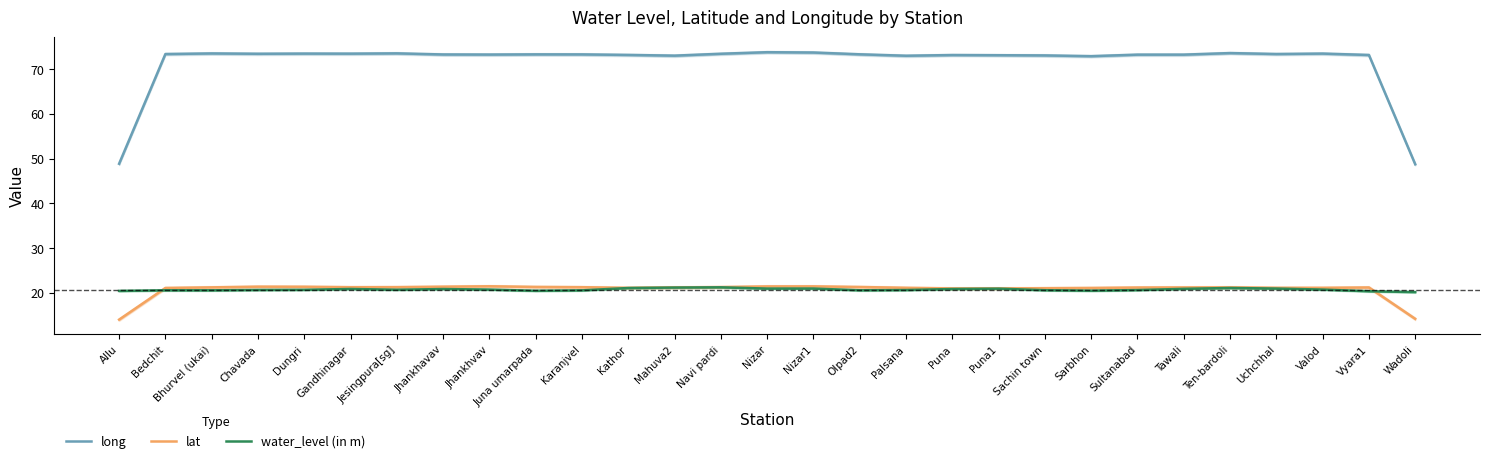

True or false: long and water_level (in m) cross at least once.

False